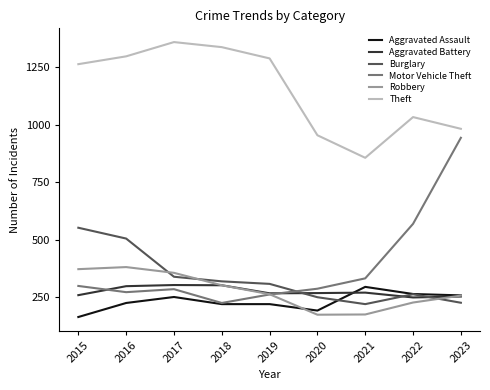

After their last crossing, which series has the higher values: Aggravated Battery or Burglary?

Aggravated Battery